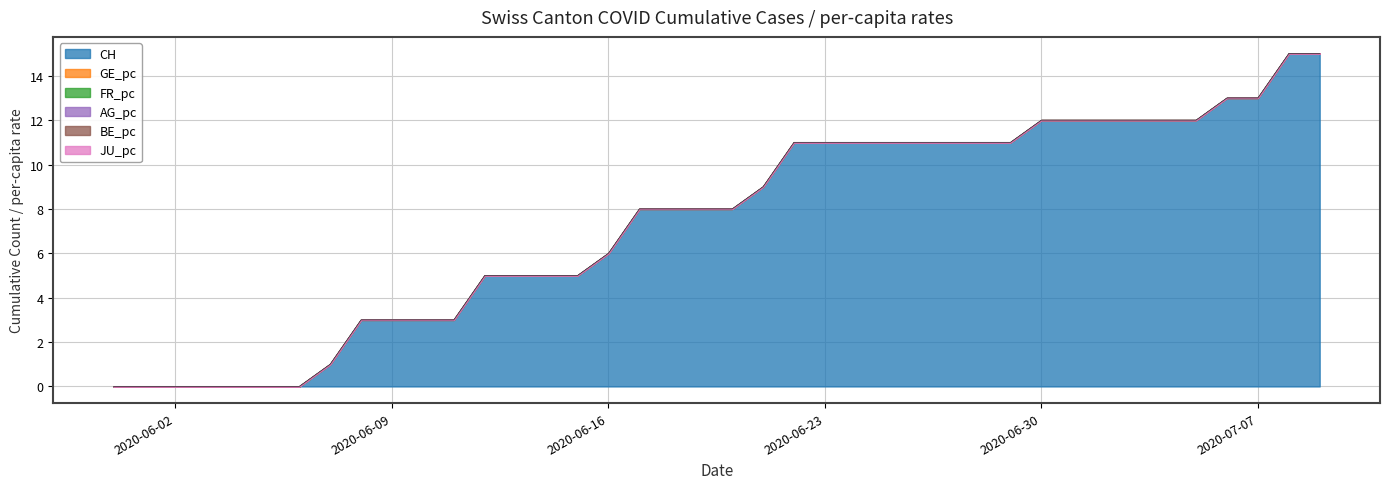

List the series in order of their peak value, lowest first.

GE_pc, BE_pc, JU_pc, AG_pc, FR_pc, CH